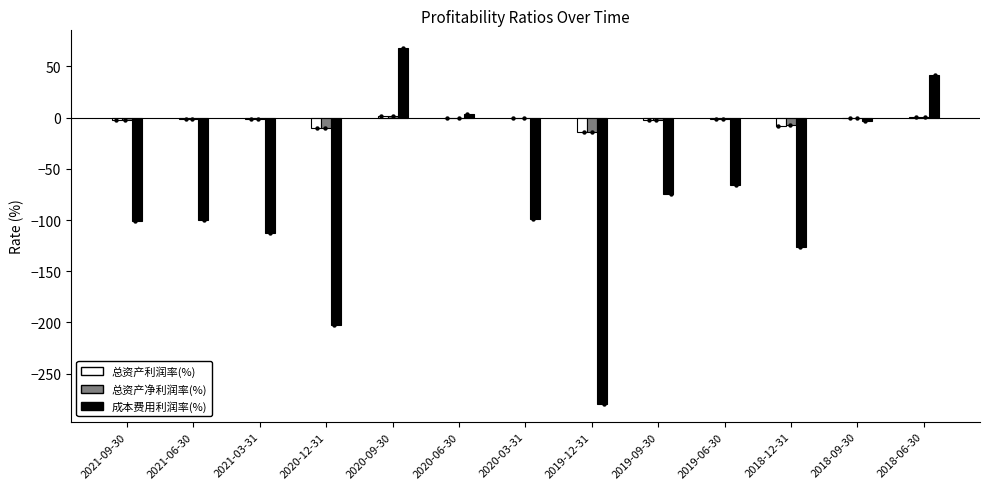

Which series has the widest spread of Y values?

成本费用利润率(%)